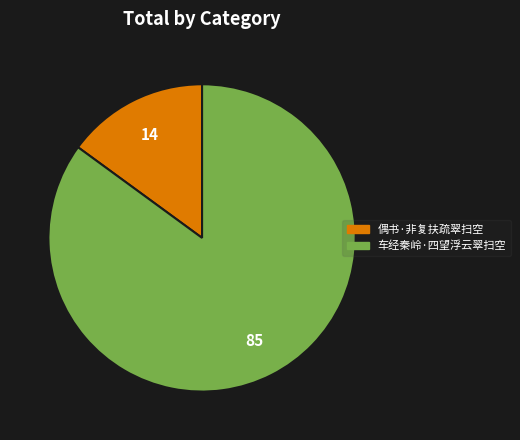

Do 车经秦岭·四望浮云翠扫空 and 偶书·非复扶疏翠扫空 together represent more than half of the pie?

Yes